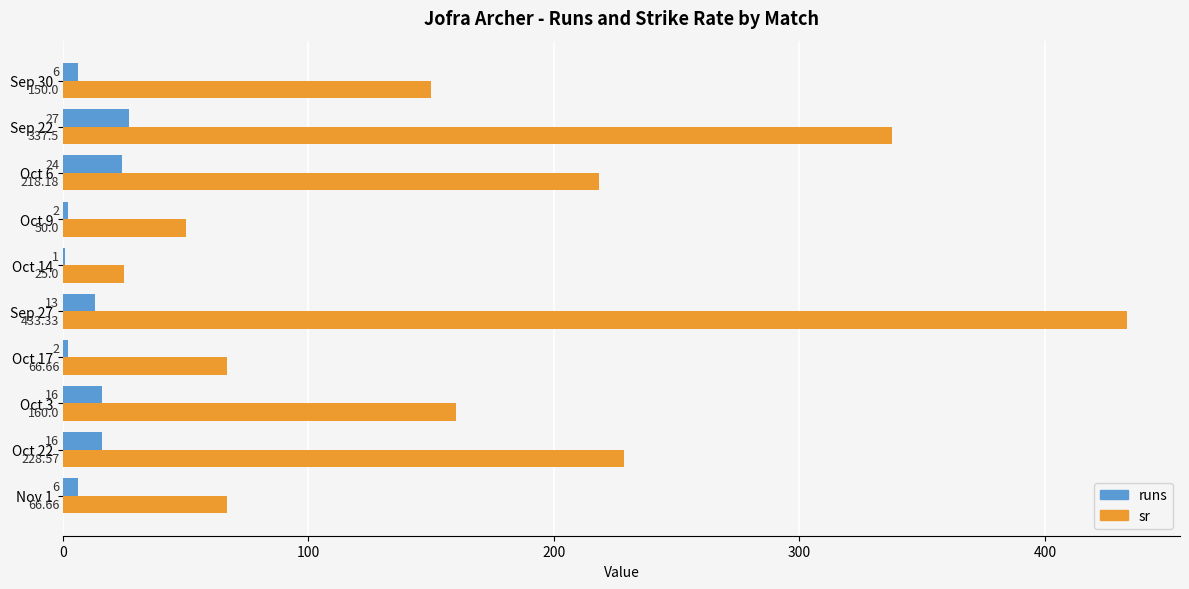

Which series has the largest range (max minus min)?

sr